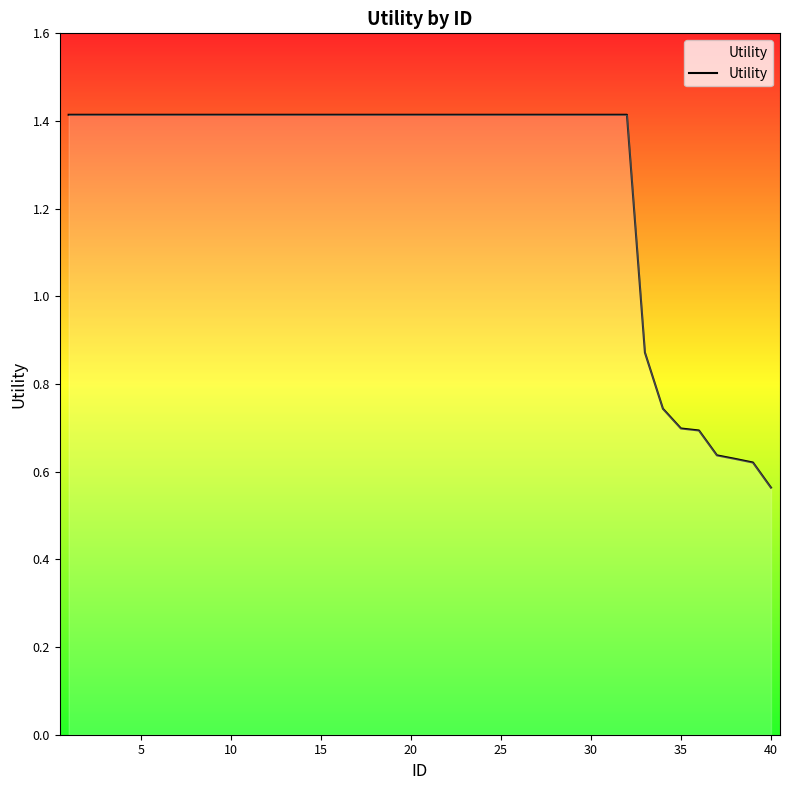

How many categories are shown in the chart?

40